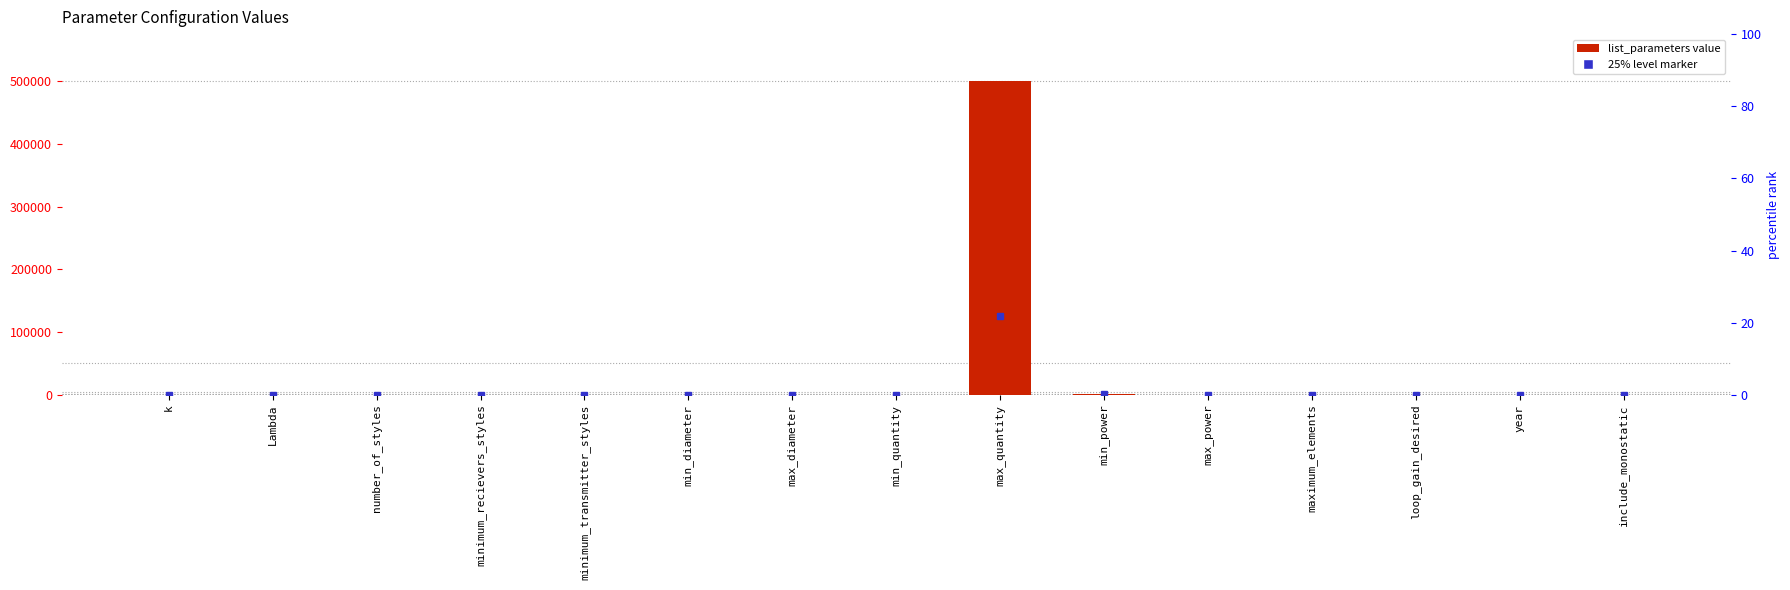

Between maximum_elements and max_power, which is larger?

maximum_elements